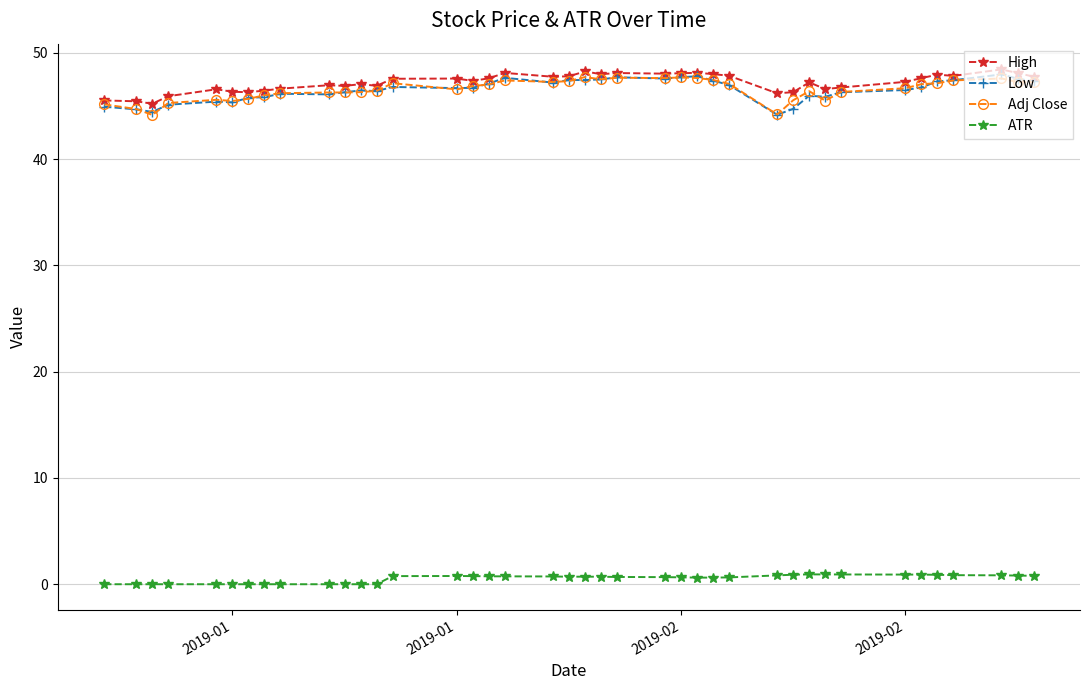

True or false: High has more than 1 points higher than both neighbors.

True